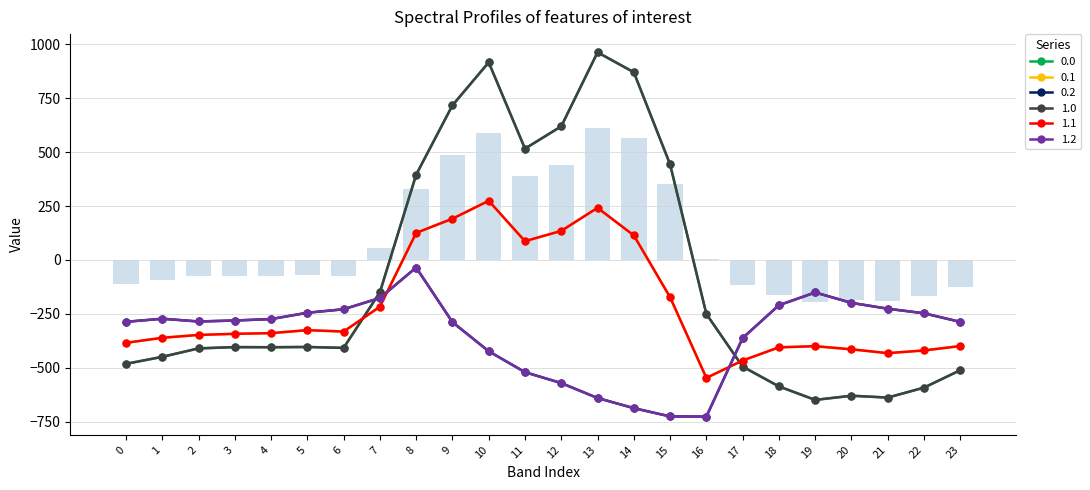

Which category has the highest value in the 0.1 series?

10